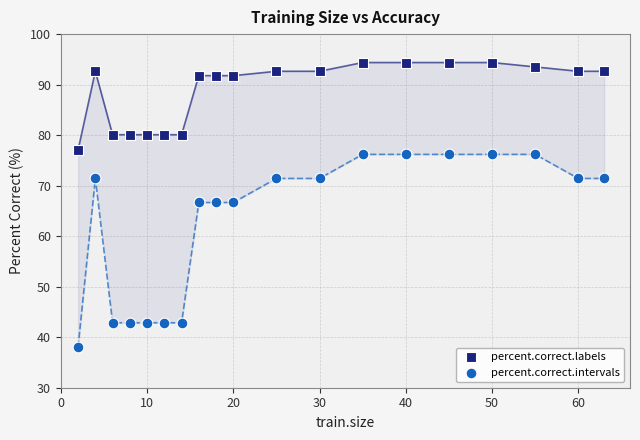

Which series contains the highest Y value?

percent.correct.labels